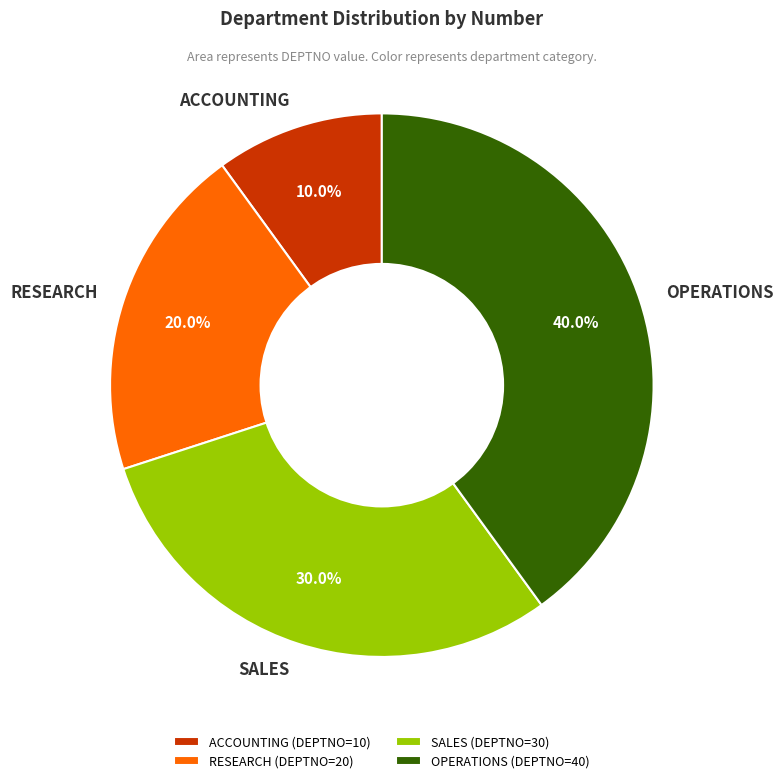

Rank the categories by value from lowest to highest.

ACCOUNTING, RESEARCH, SALES, OPERATIONS